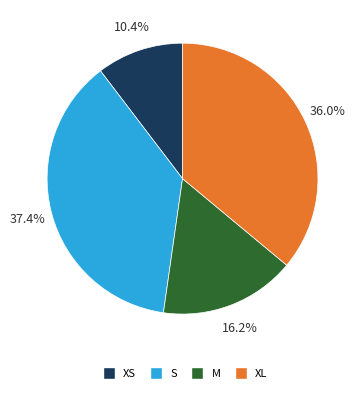

How many slices are in this pie chart?

4